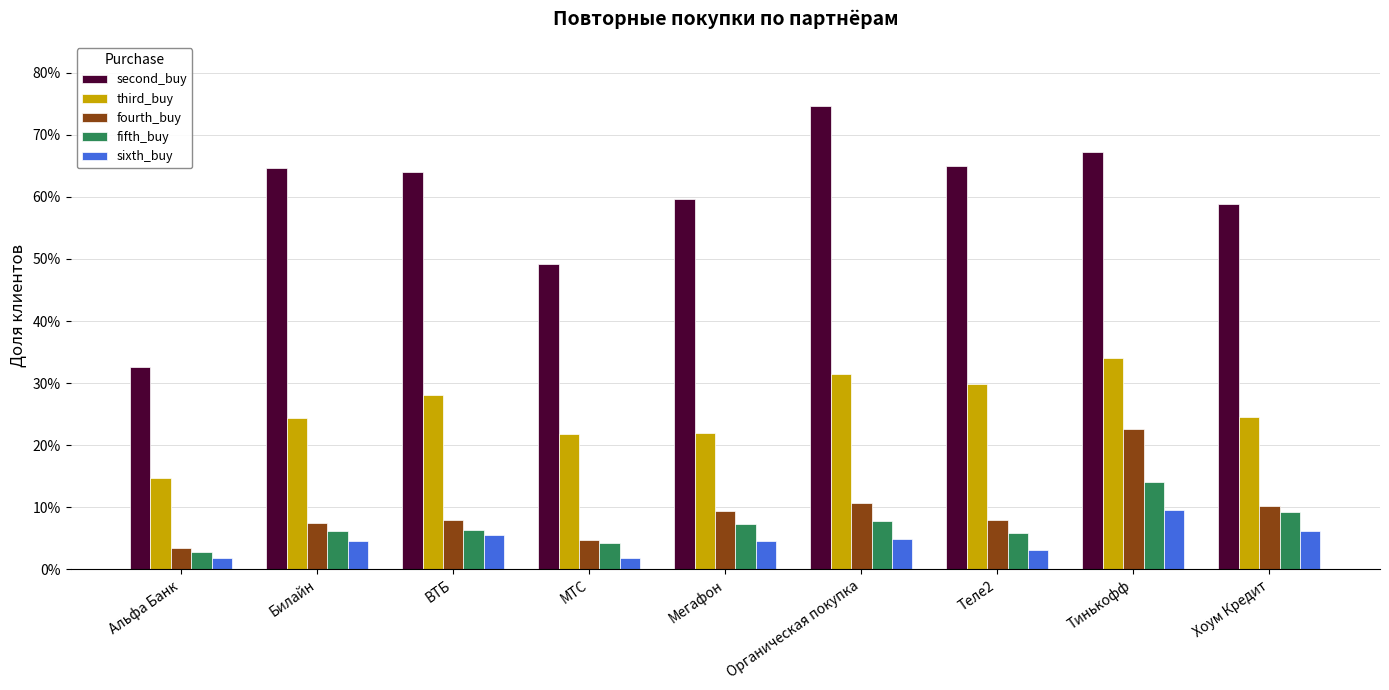

What is the value of the fourth_buy bar at the 7th from the left?

0.1